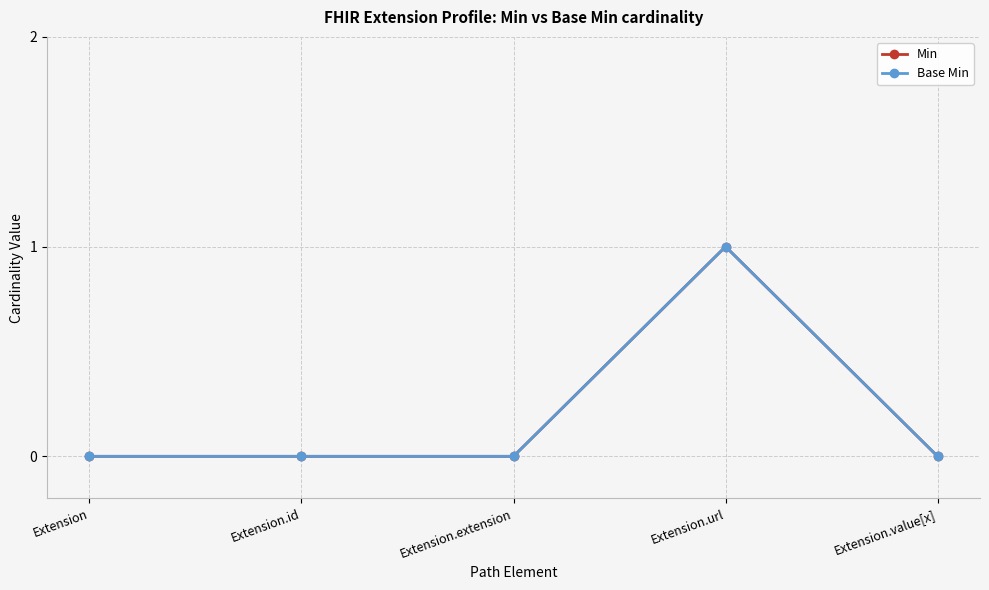

Is the value of Min at Extension greater than the value of Base Min at Extension.id?

No